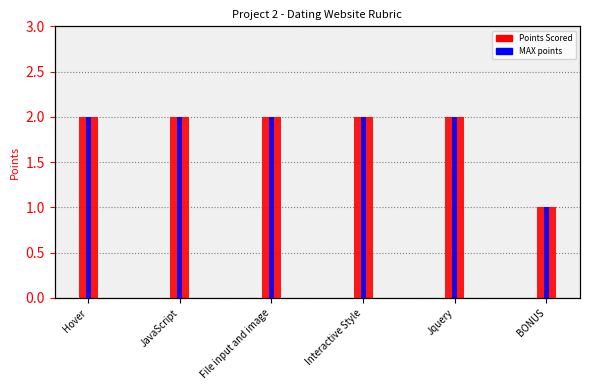

What value does the Points Scored series have at File input and image?

2